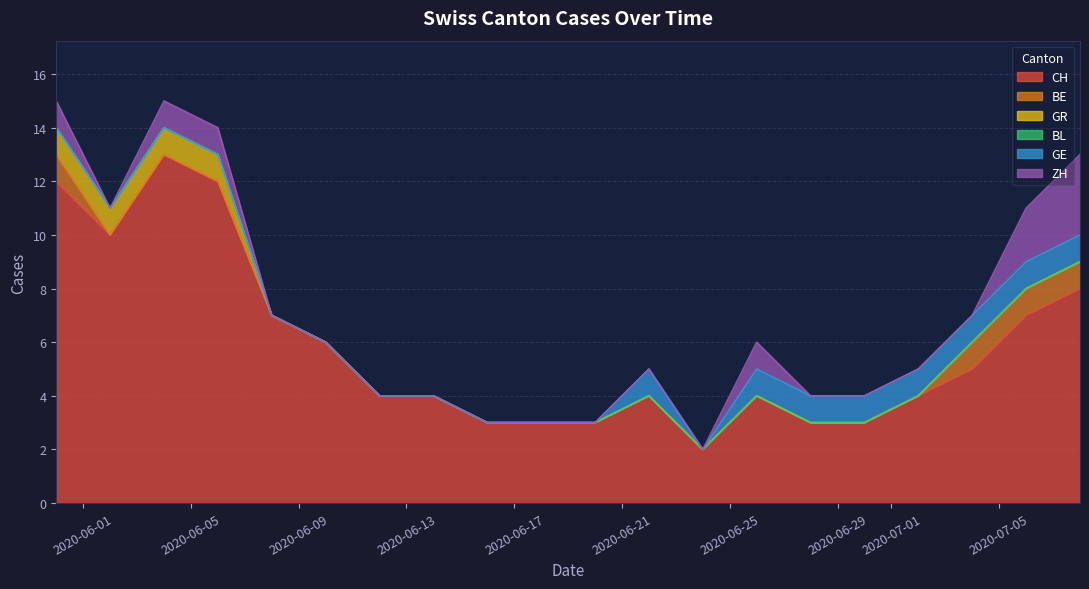

What is the difference between the second highest and minimum values in the CH series?

9